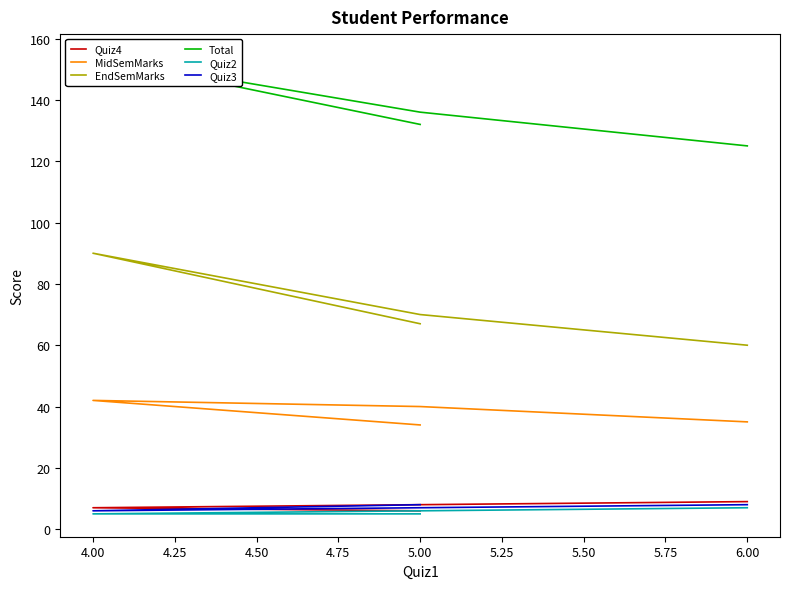

What is the minimum value shown in the chart?

5